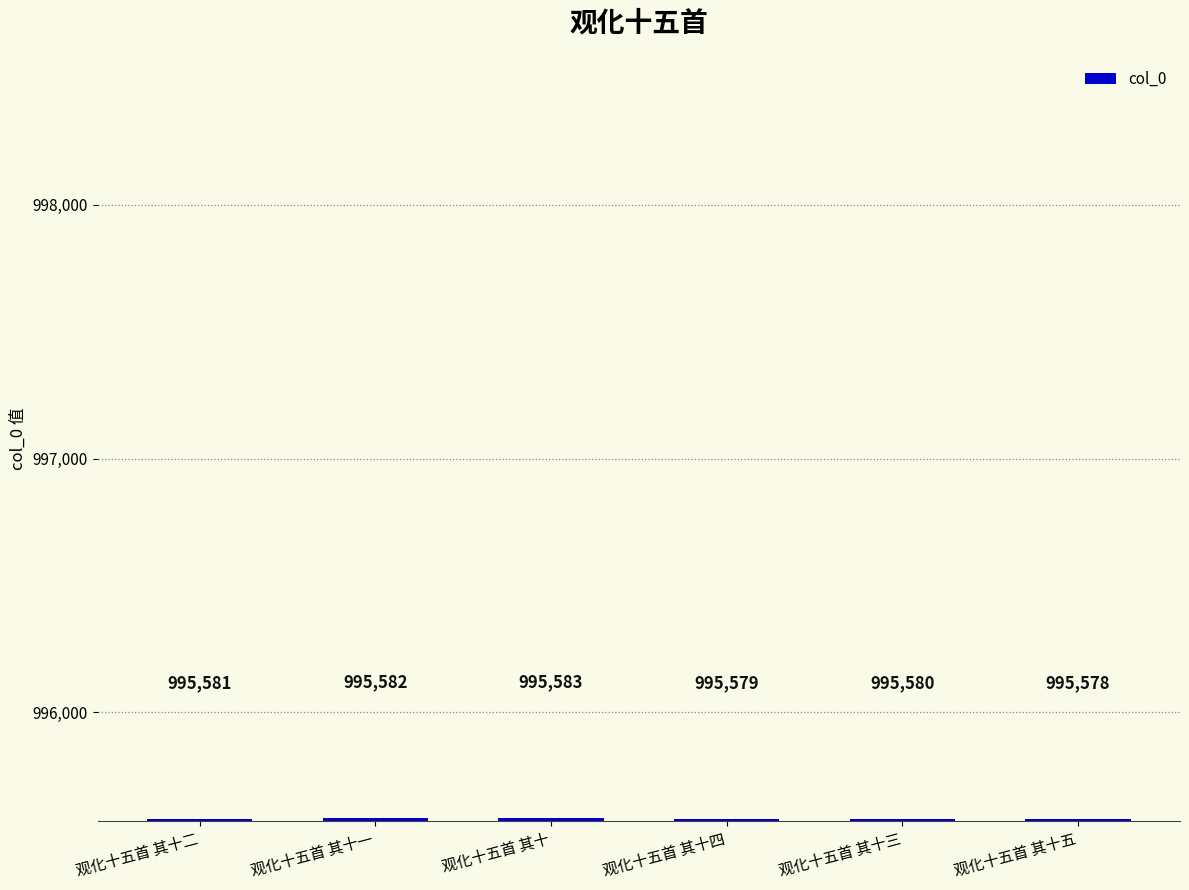

What position from the left is 观化十五首 其十三?

5